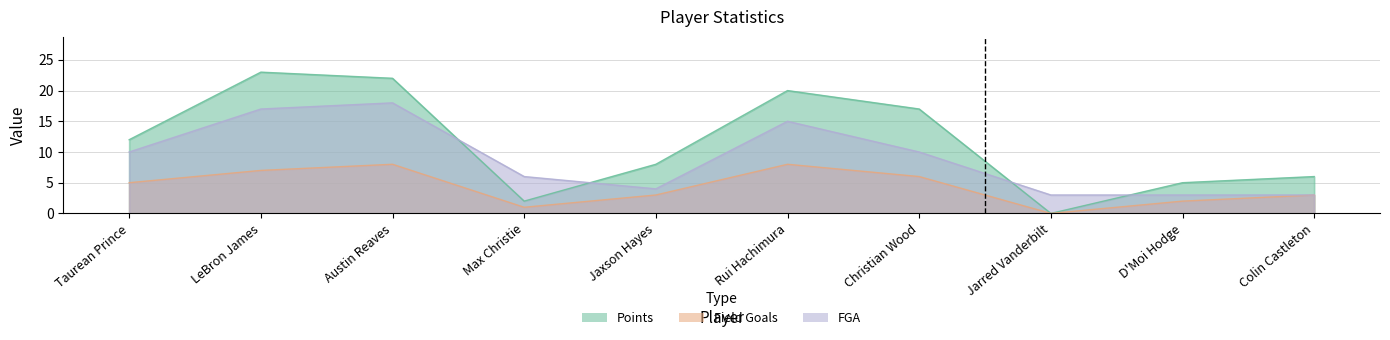

What are all the series names shown in the legend?

Points, Field Goals, FGA